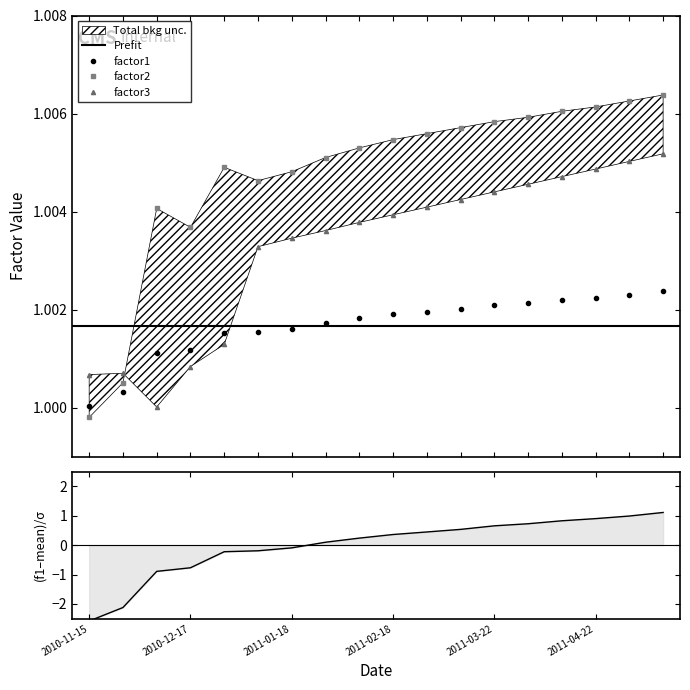

How many values in the factor1 series are below 0?

7